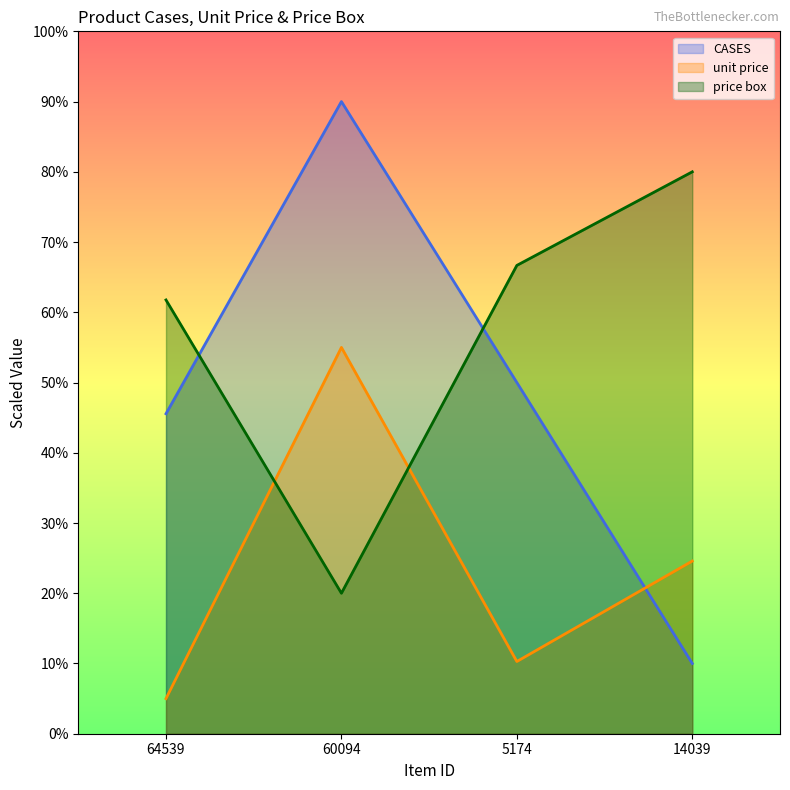

What is the lowest value of the CASES series?

10.0